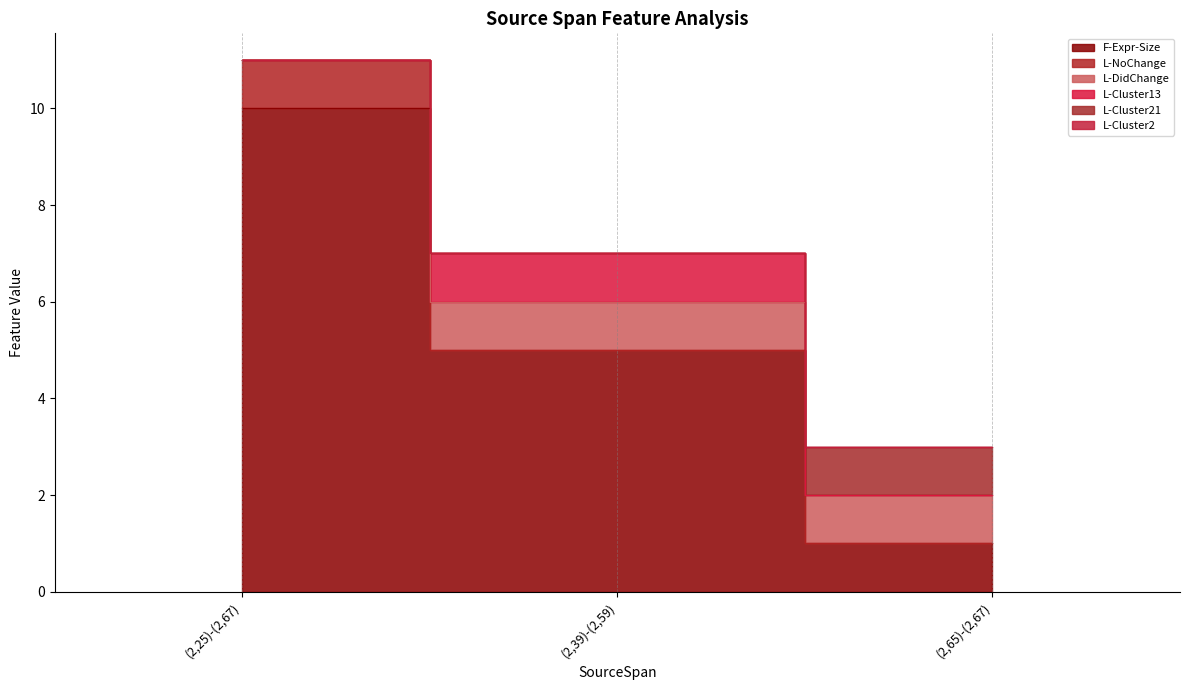

Is the value of L-Cluster13 at (2,39)-(2,59) greater than the value of L-Cluster21 at (2,39)-(2,59)?

Yes